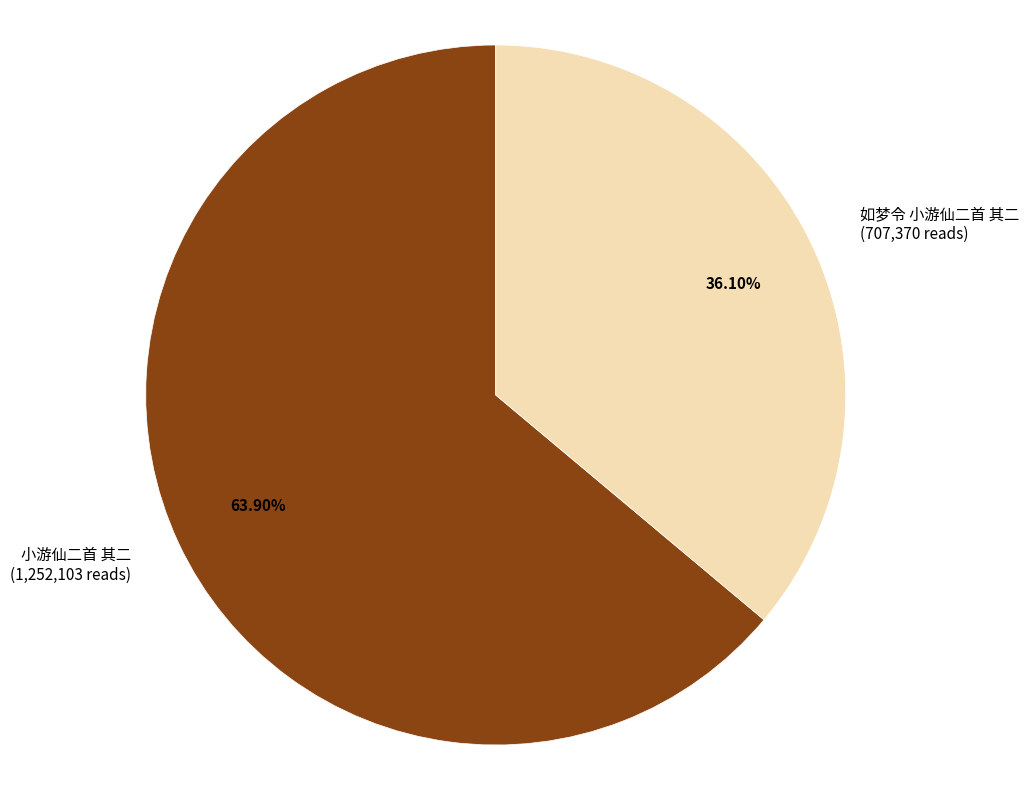

Is it true that 如梦令 小游仙二首 其二 is 50% of the pie?

False